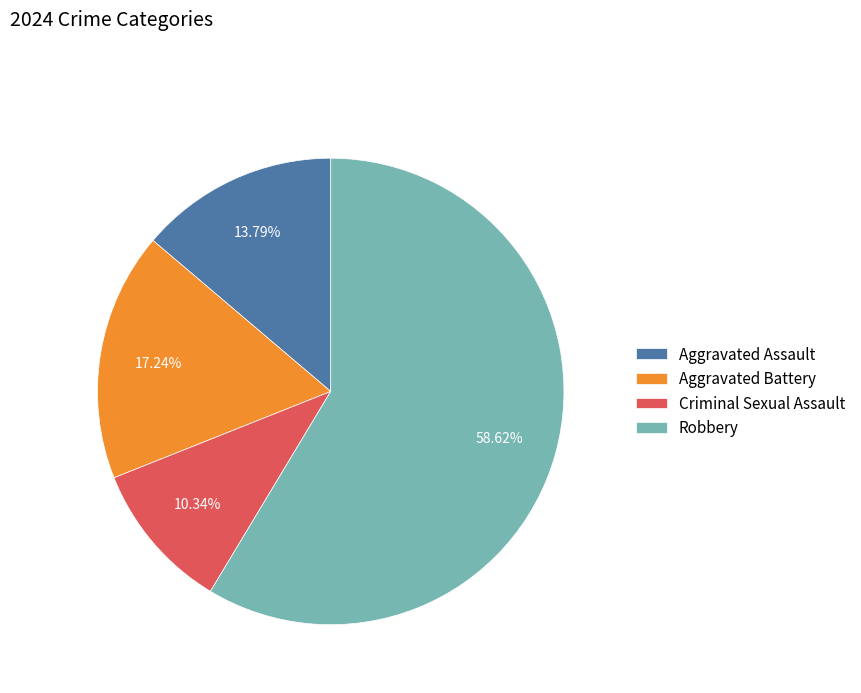

To the nearest percent, what portion does Criminal Sexual Assault represent?

10%